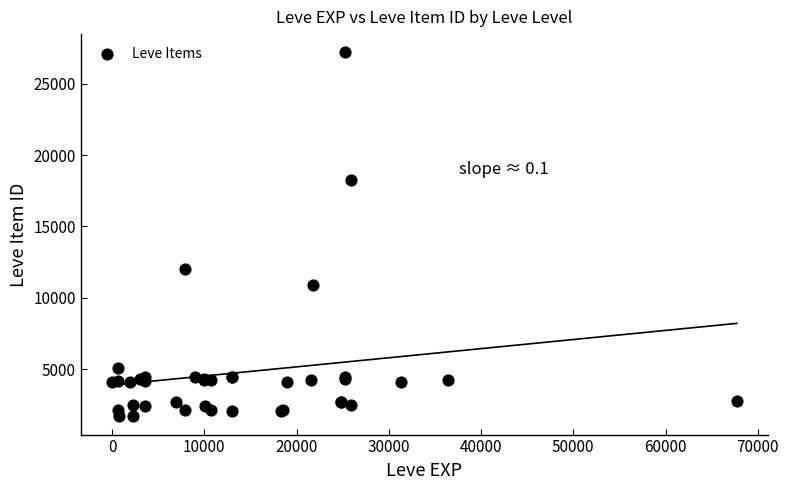

What Y value in the scatter plot is closest to 14448?

12018